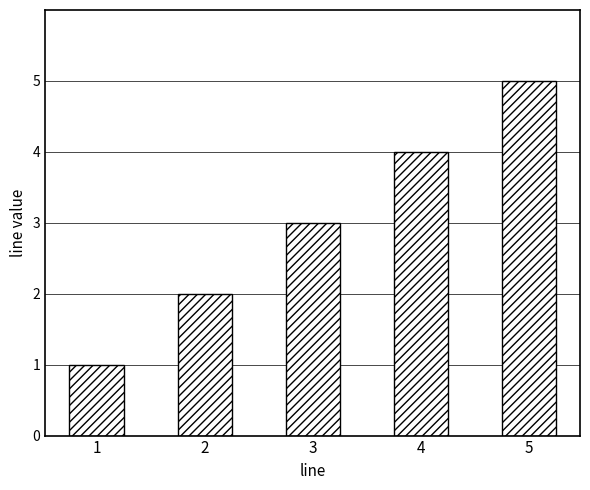

What is the change in value from 1 to 2?

+1